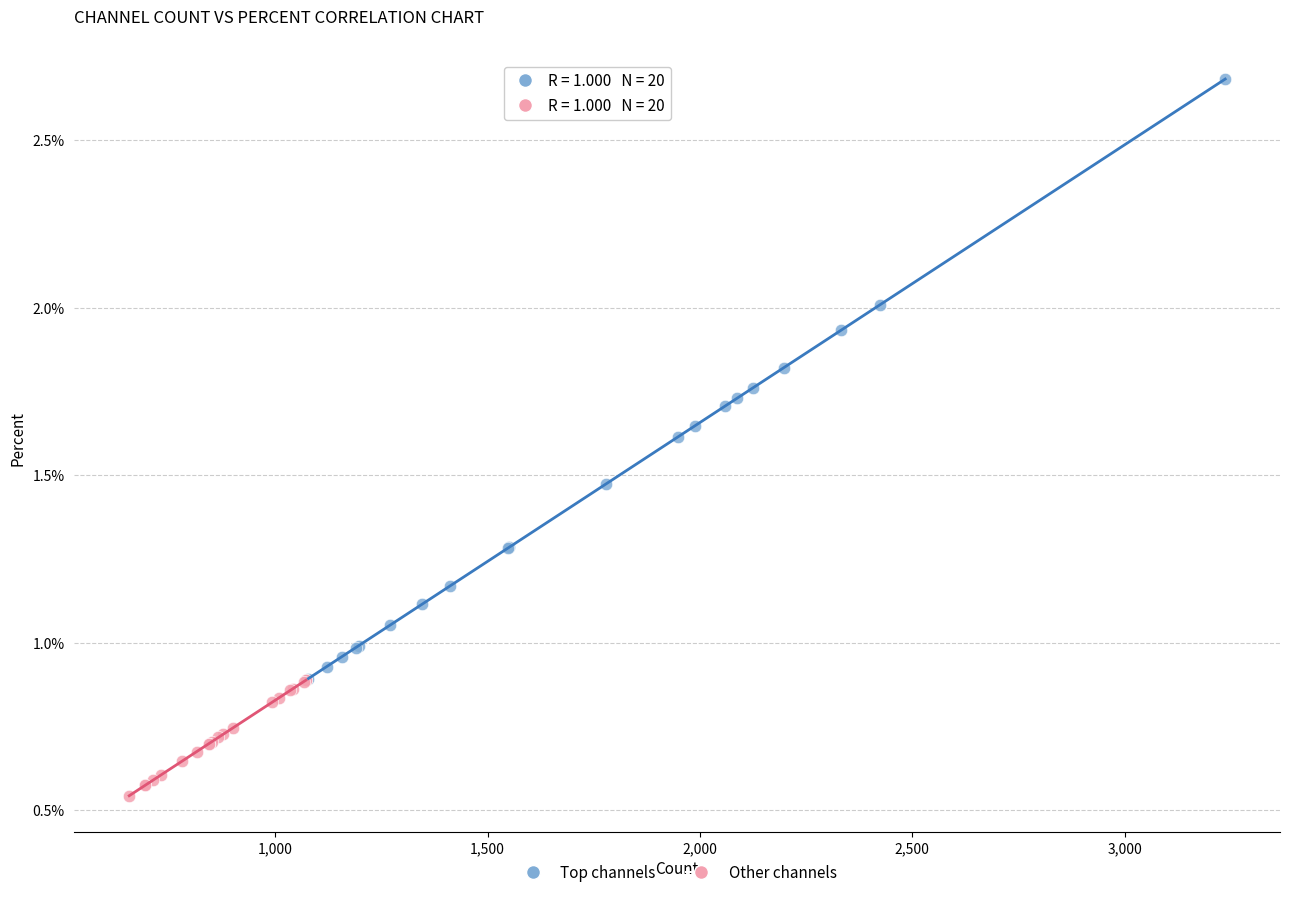

Which series contains the highest Y value?

Top channels